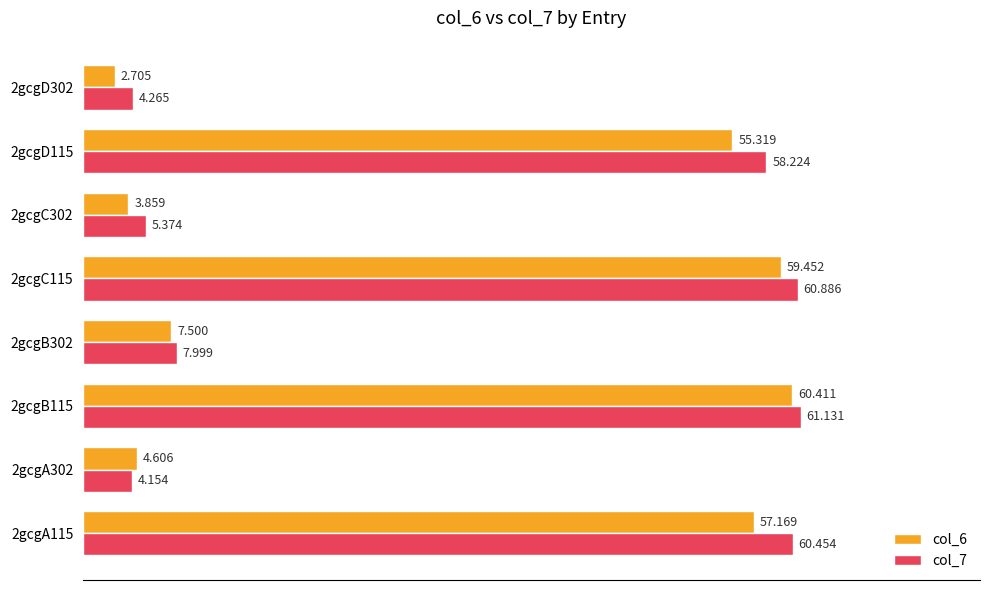

Is the value of col_6 at 2gcgC302 greater than the value of col_7 at 2gcgD115?

No